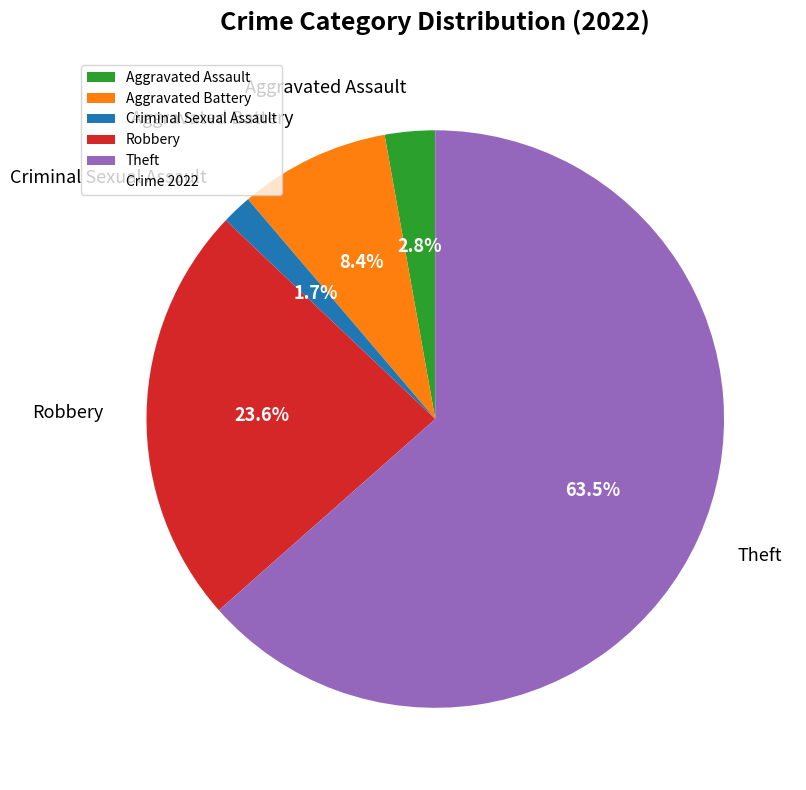

Approximately how many times larger is the value at Robbery compared to Aggravated Assault?

8.4